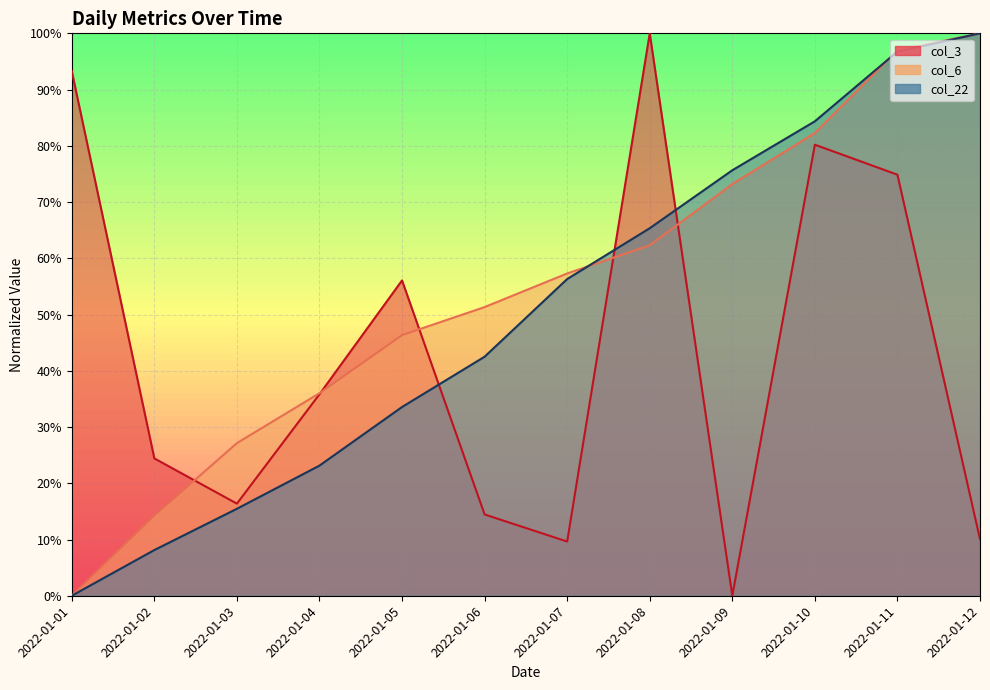

What is the value of the col_22 point at the 7th from the left?

56.3